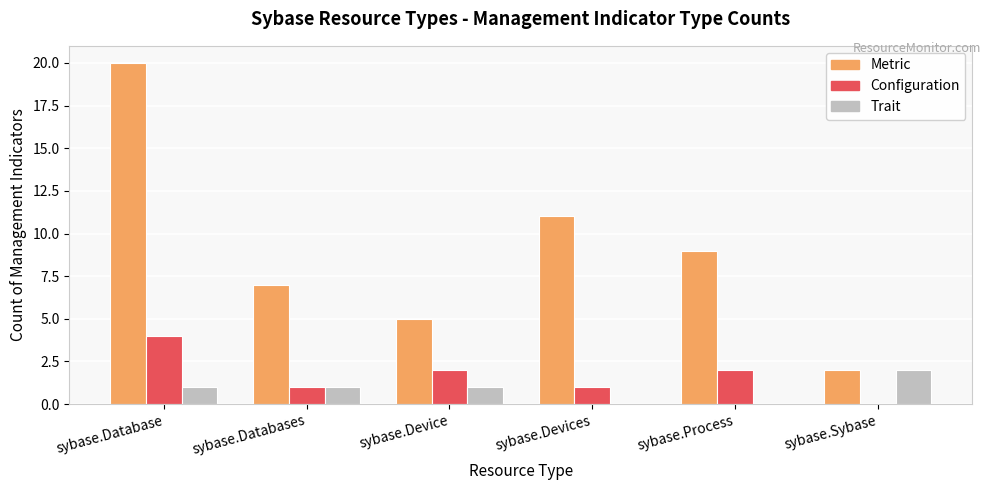

Which series has the largest range (max minus min)?

Metric